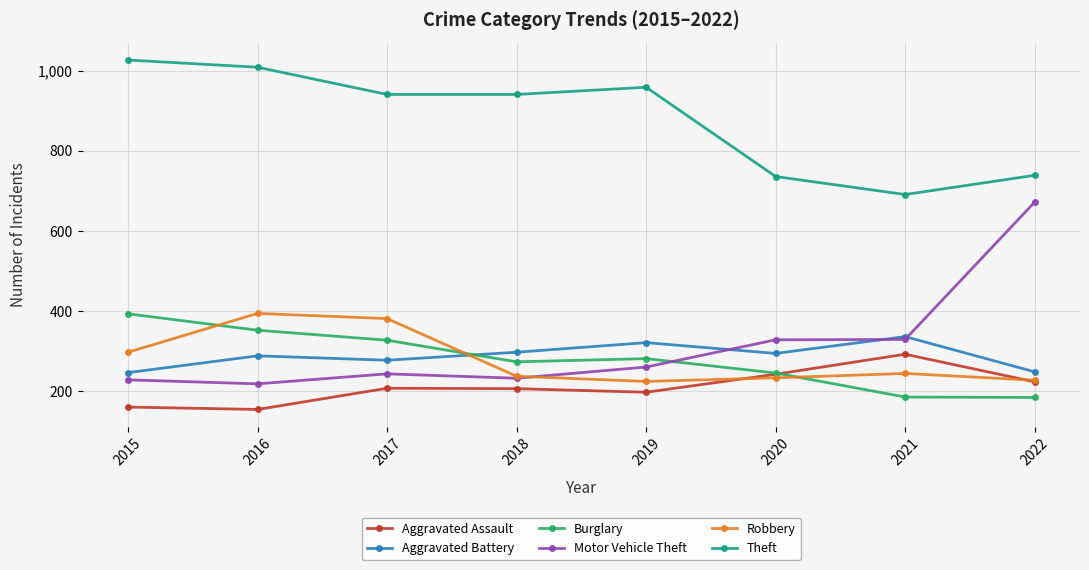

Between 2016 and 2022, which series saw the biggest shift?

Motor Vehicle Theft